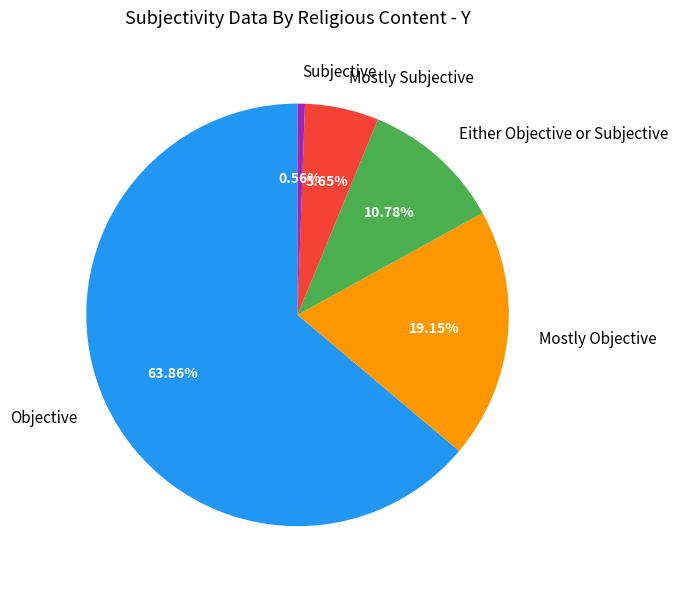

Rank the categories by value from lowest to highest.

Subjective, Mostly Subjective, Either Objective or Subjective, Mostly Objective, Objective